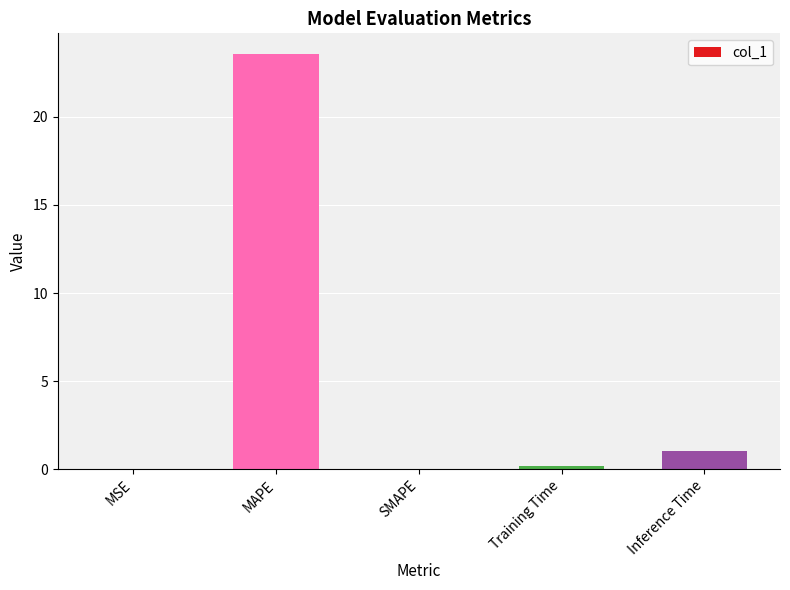

What is the greatest value displayed?

23.6